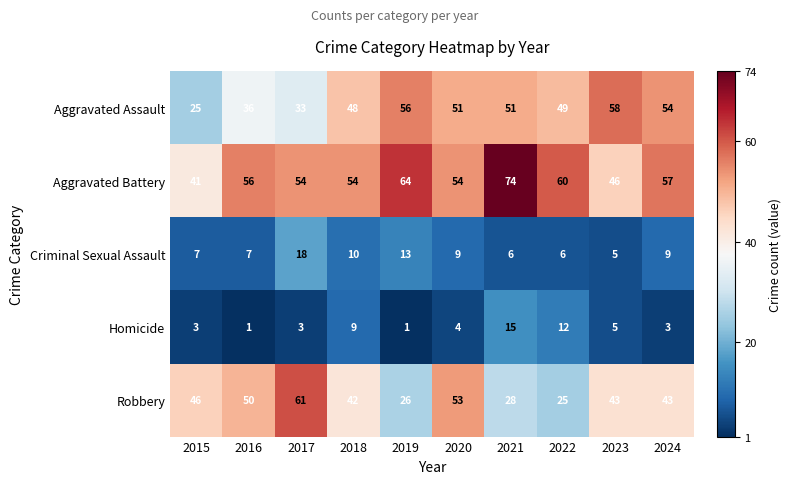

Is it true that Homicide equals 2 at 2017?

False